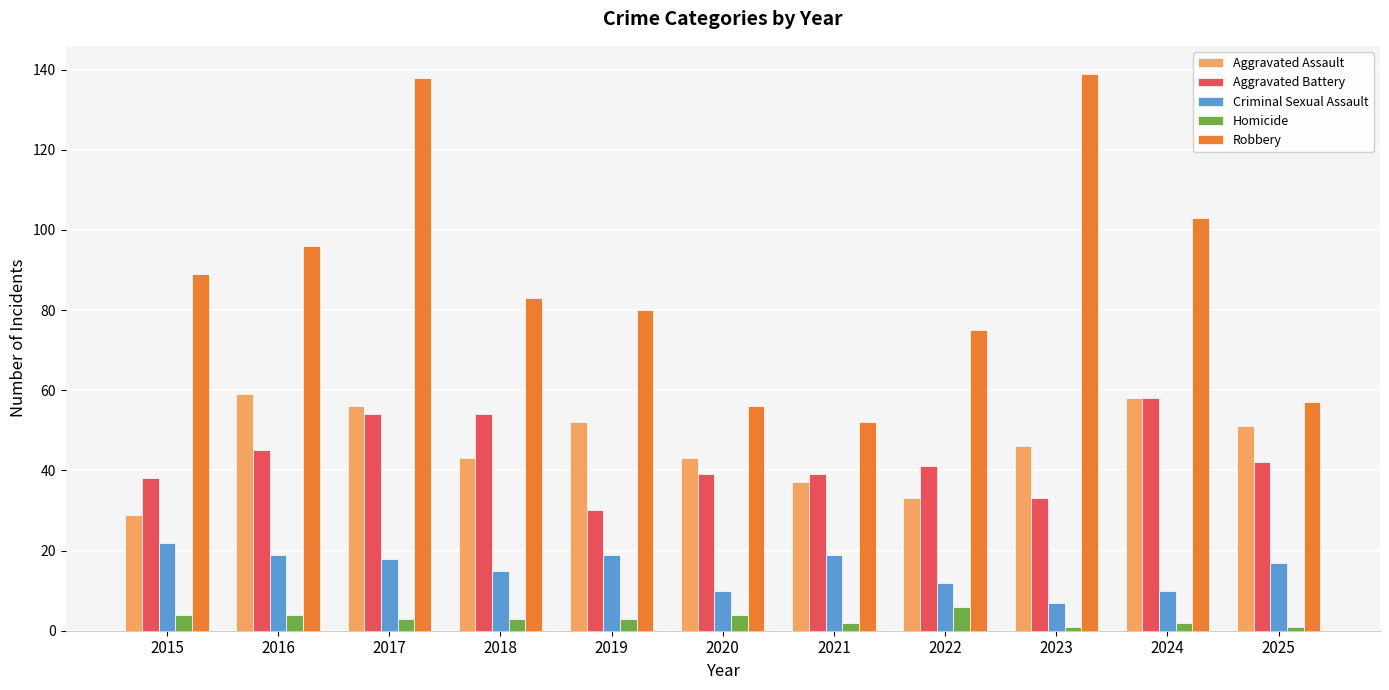

The value of Aggravated Battery at 2015 is 38. True or false?

True